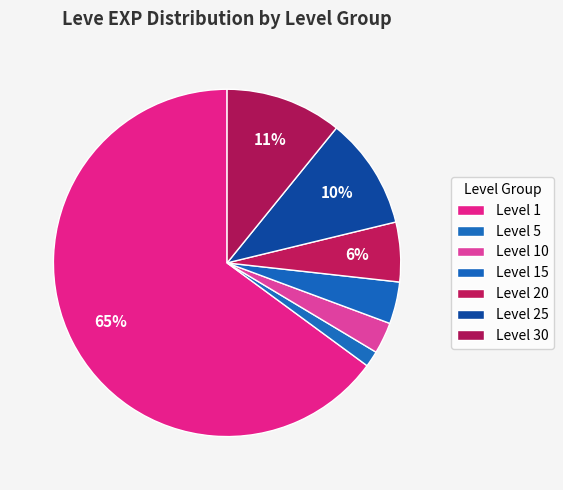

Count the number of slices in the pie.

7